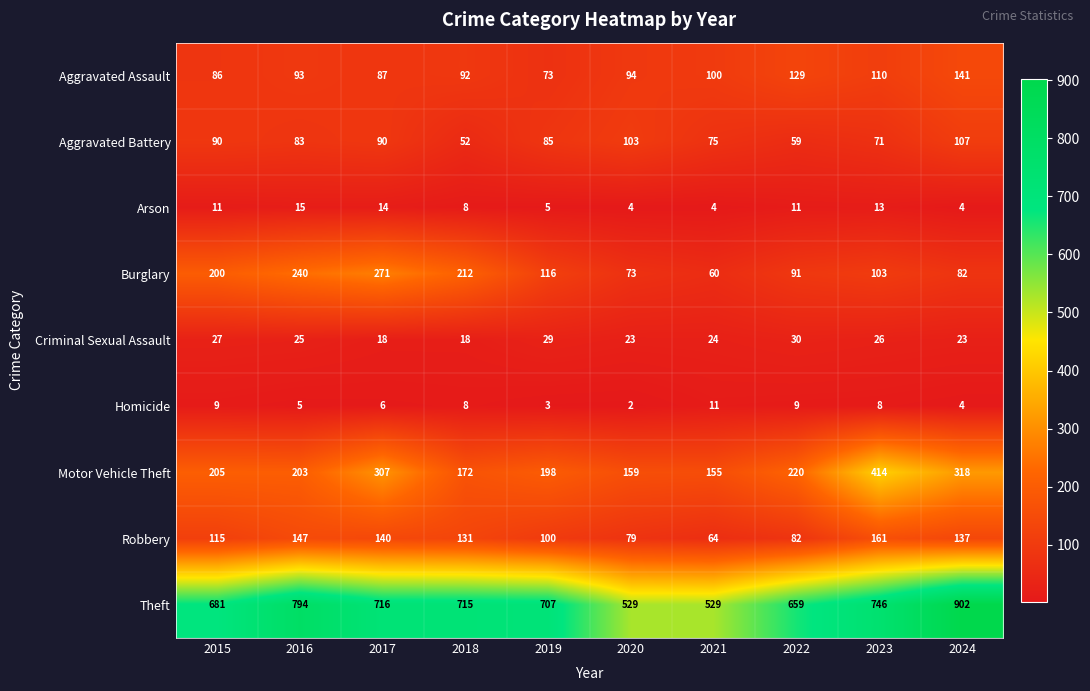

What is the smallest value displayed?

2